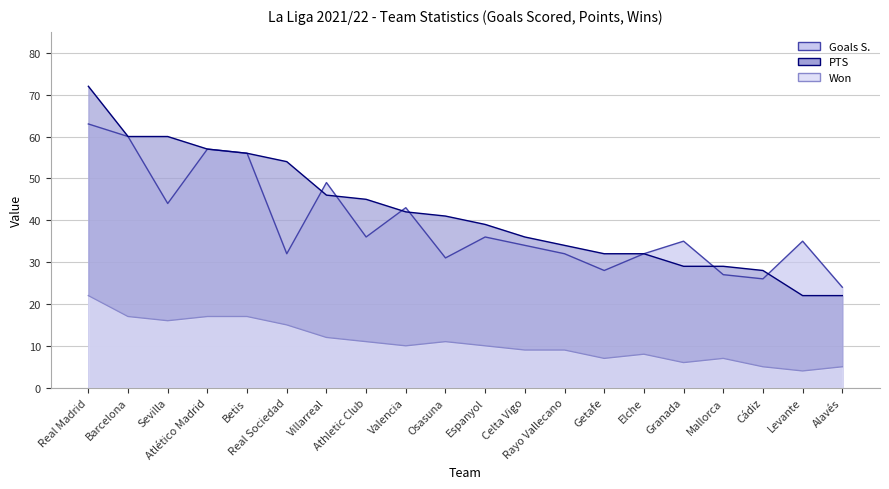

Which series changed the most between Sevilla and Valencia?

PTS